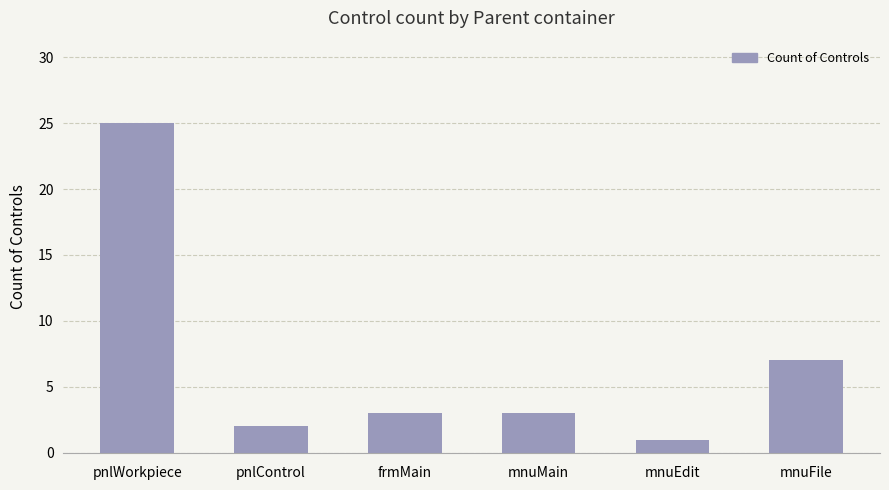

What is the difference between the maximum and second lowest values?

23